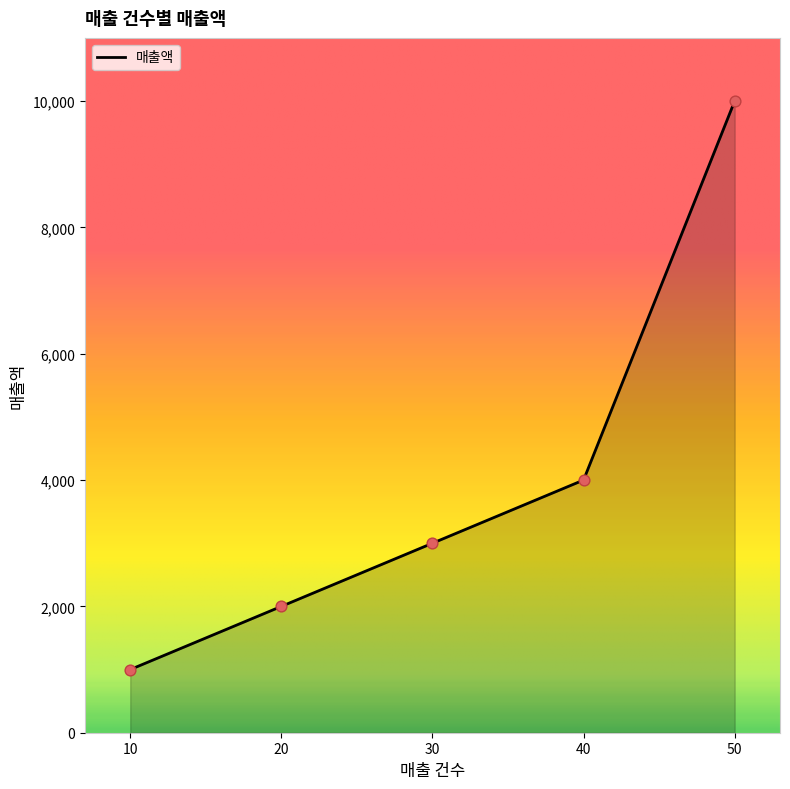

What is the change in value from 20 to 30?

+1000